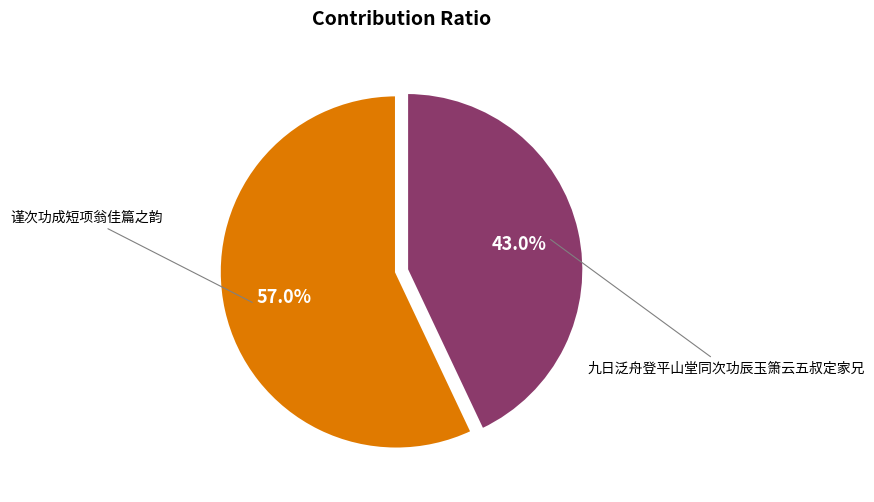

Which category has the biggest portion of the pie?

谨次功成短项翁佳篇之韵